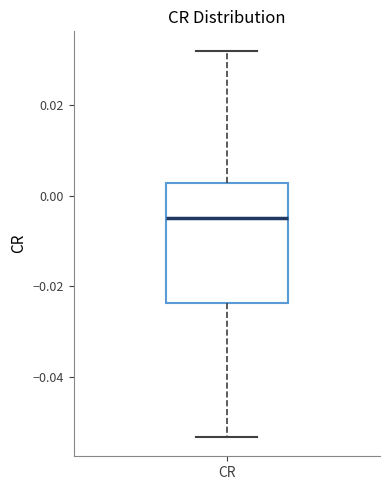

Where does the median line of the box for CR sit on the y-axis? The values are not printed on the chart, so give them approximately, as read against the axis.

-0.006